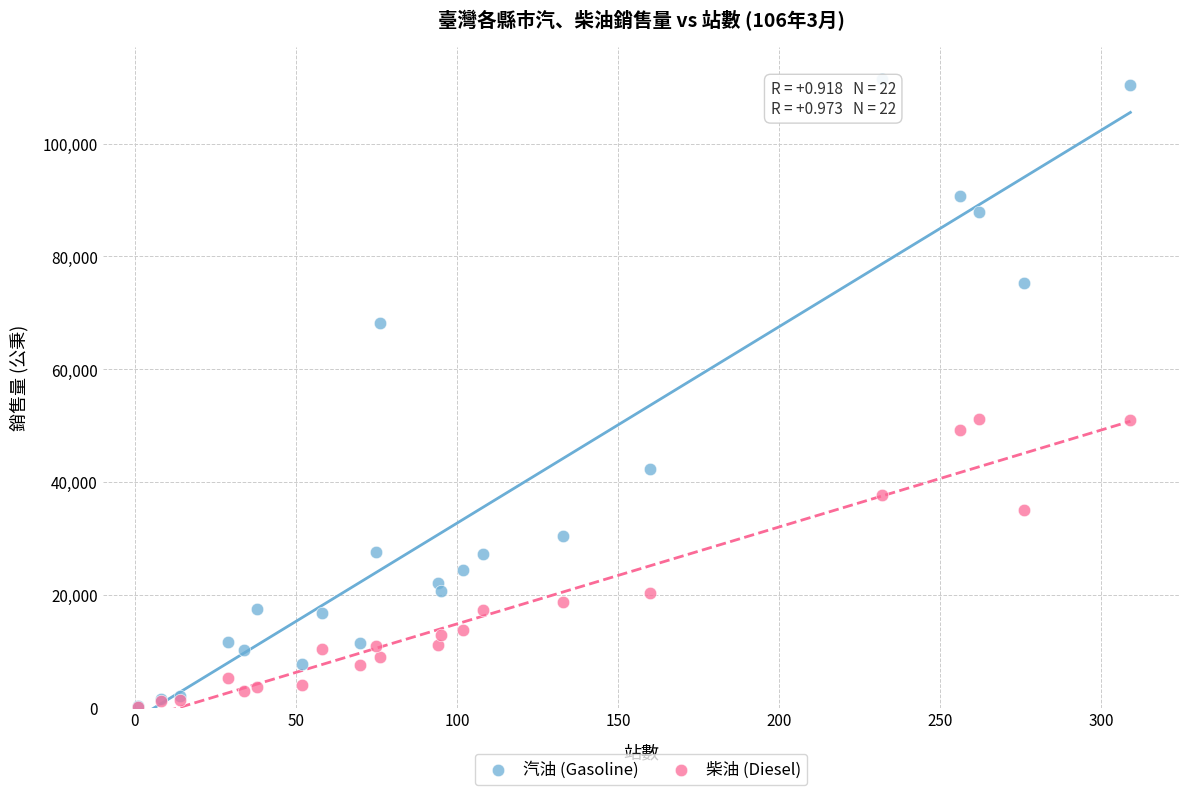

What are all the series names shown in the legend?

汽油 (Gasoline), 柴油 (Diesel)